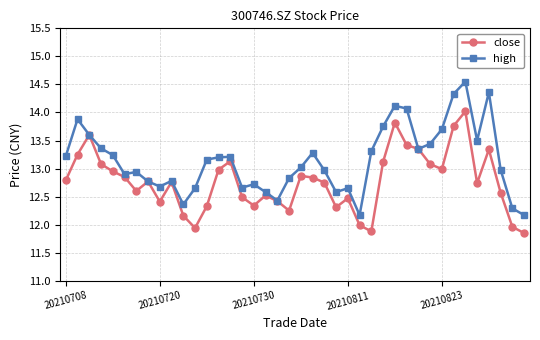

Rank the series by their maximum value, from lowest to highest.

close, high